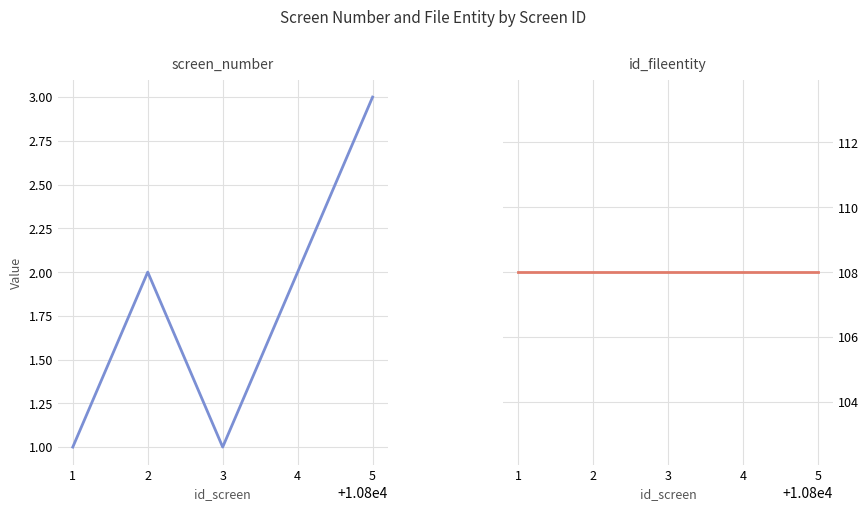

What is the minimum value shown in the chart?

1